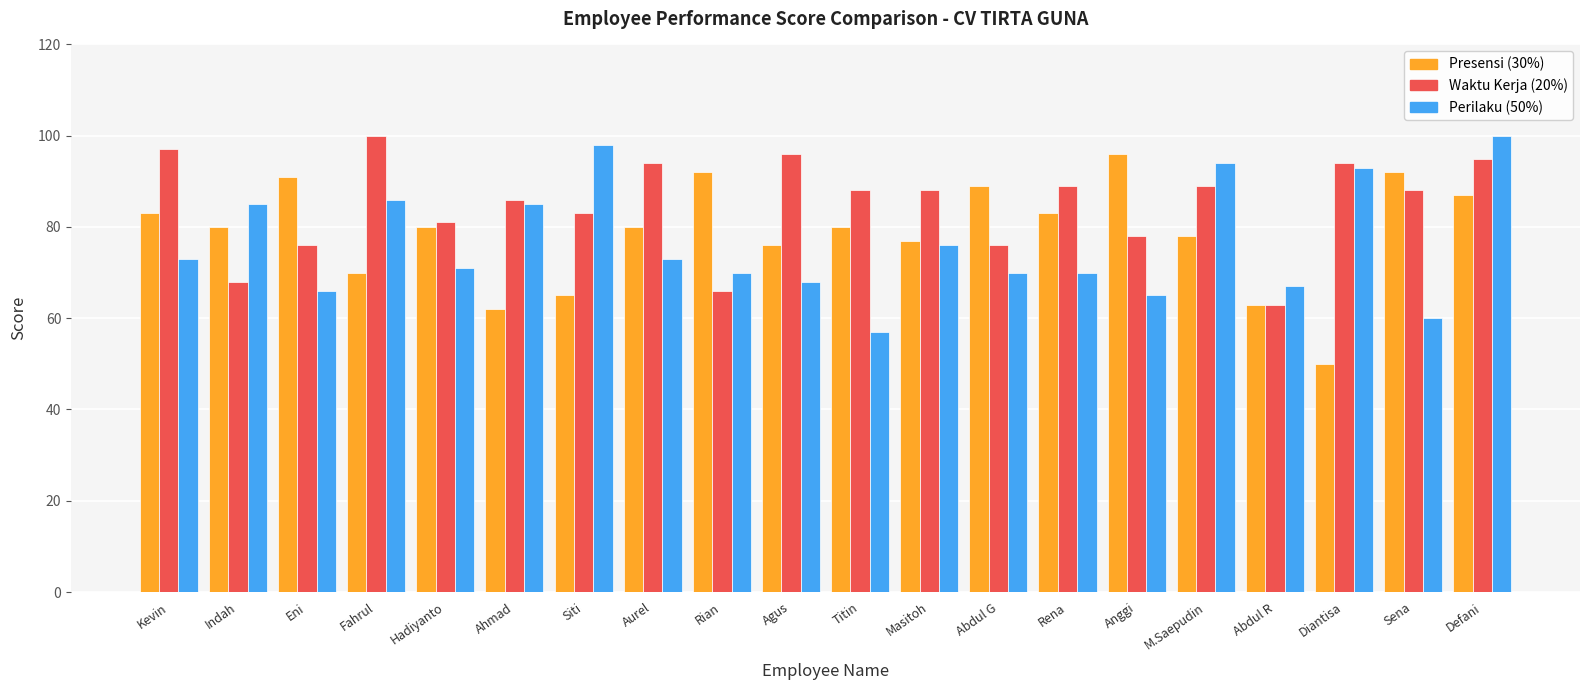

What is the smallest value displayed?

50